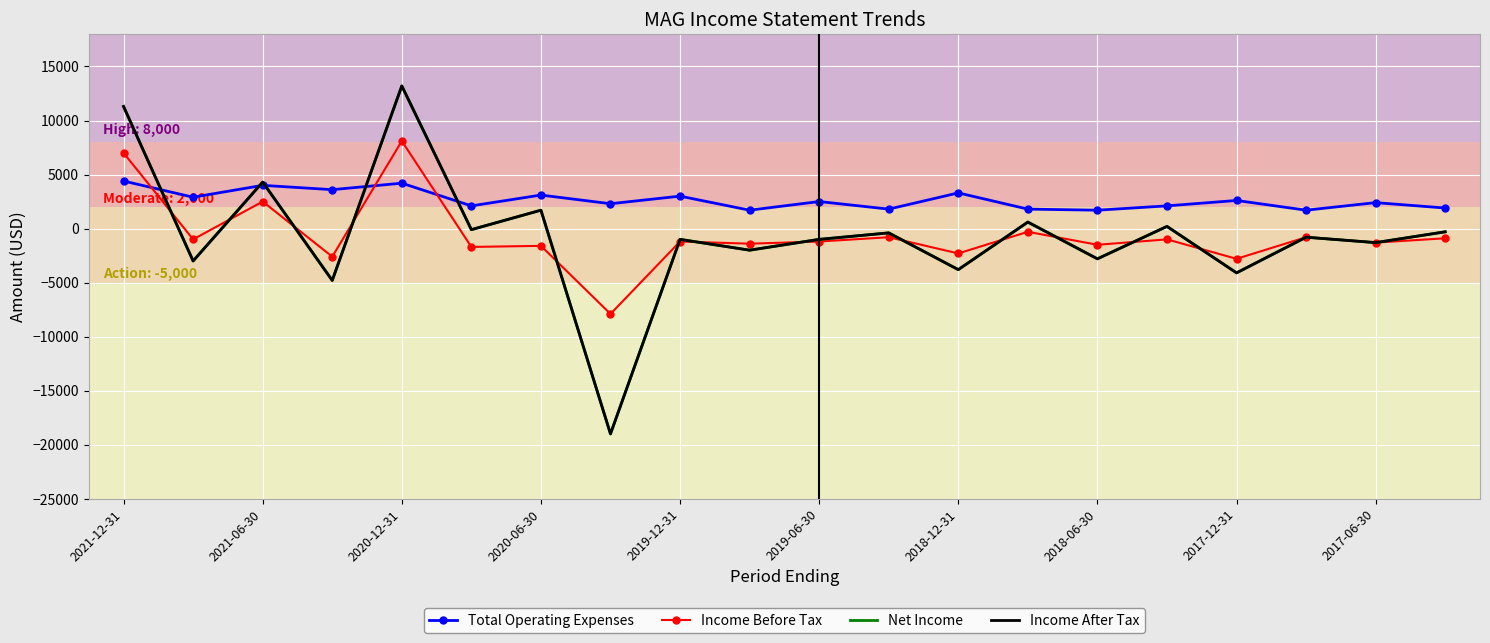

Count the number of categories in the chart.

20